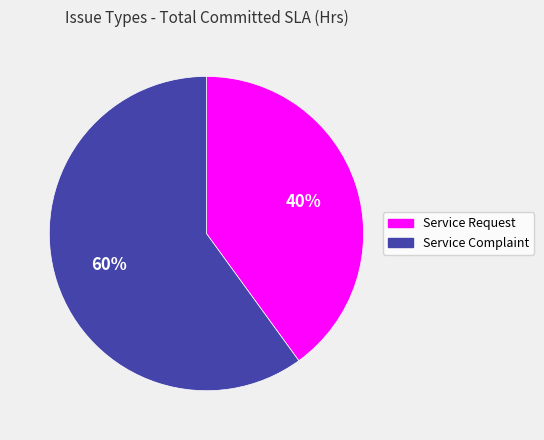

What is the largest slice in the pie chart?

Service Complaint